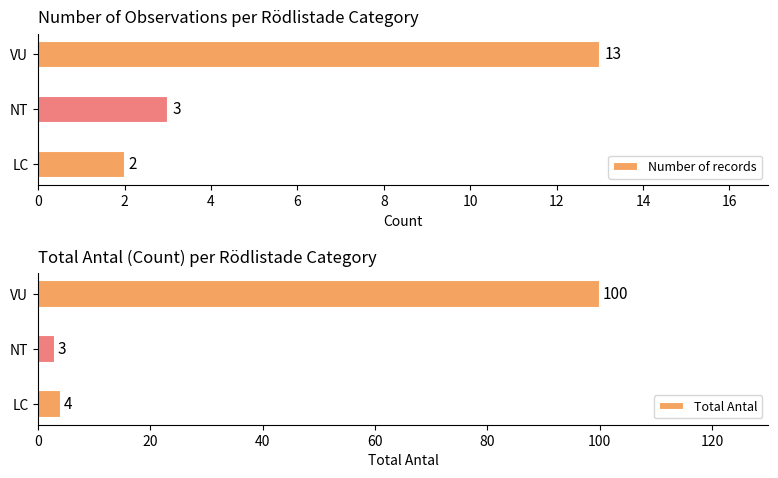

Rank the categories by Total Antal value from lowest to highest.

NT, LC, VU